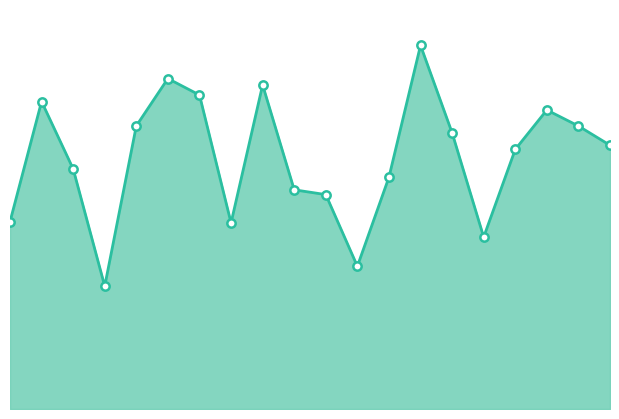

What is the average value?

19.3